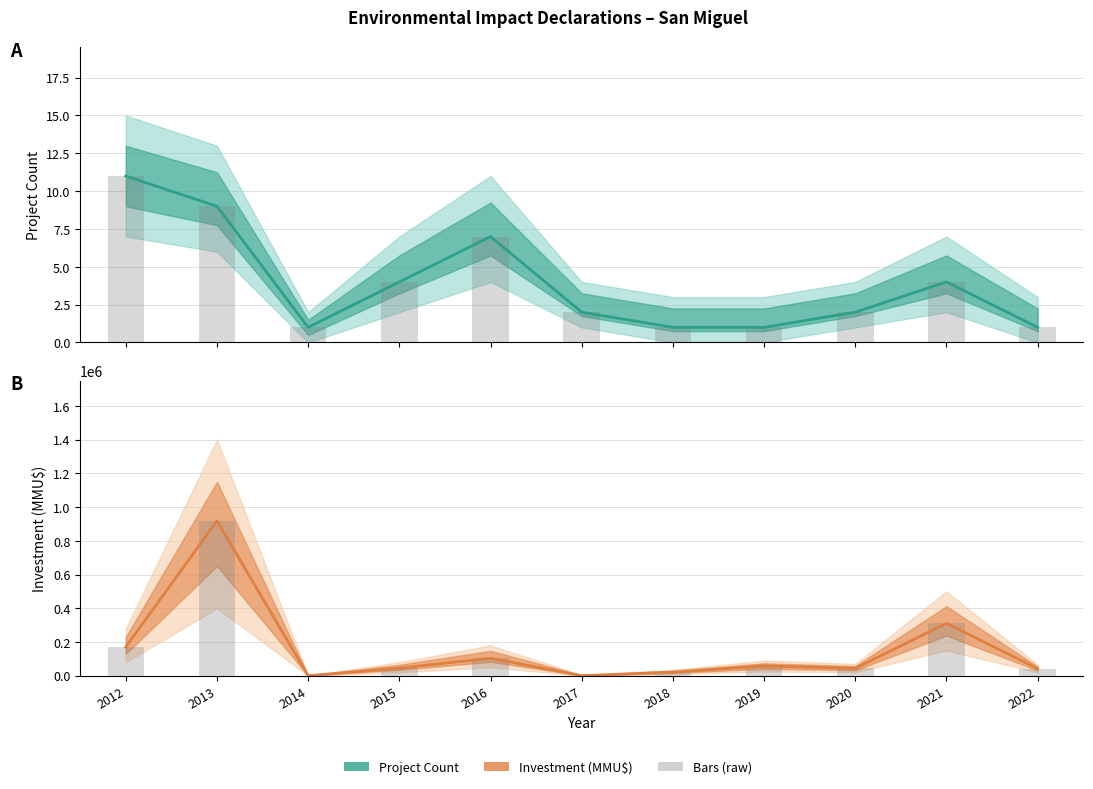

The Investment series shows 44000 at 2020. True or false?

True